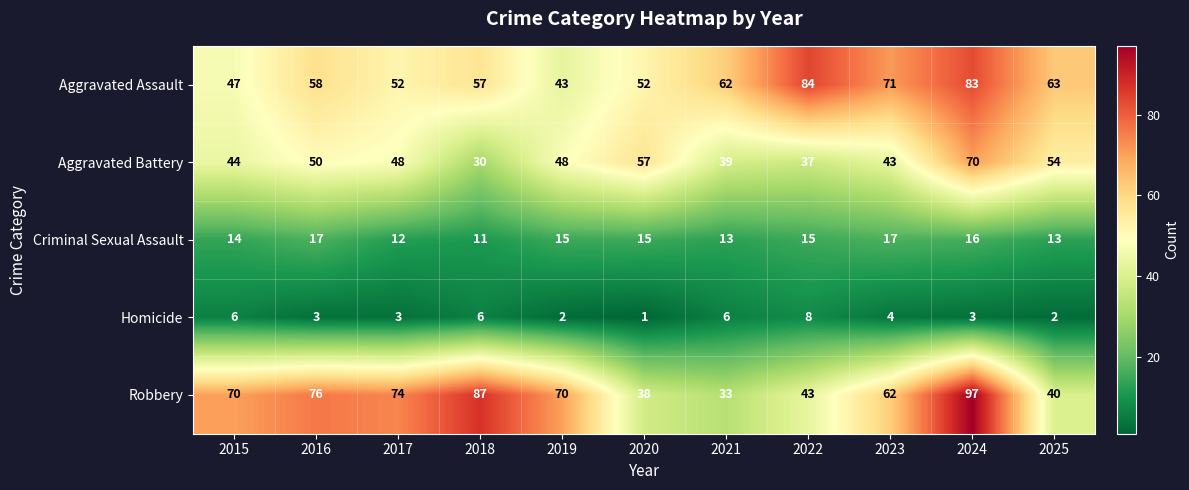

What is the smallest value displayed?

1